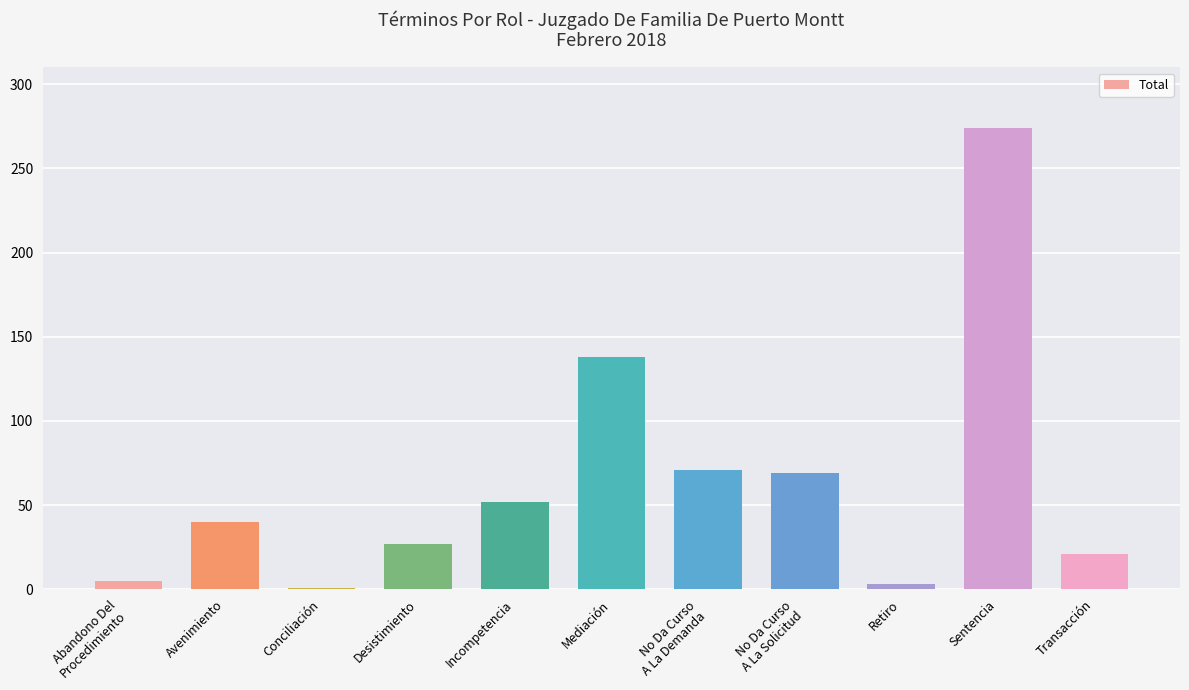

What is the greatest value displayed?

274